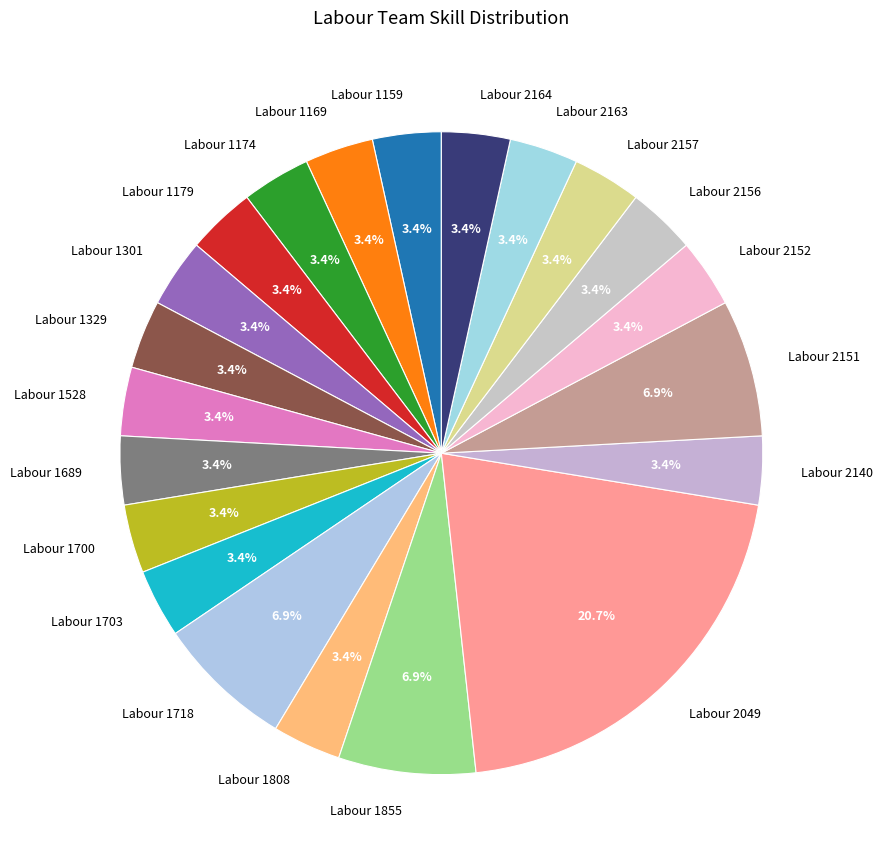

How many segments does this pie chart have?

21